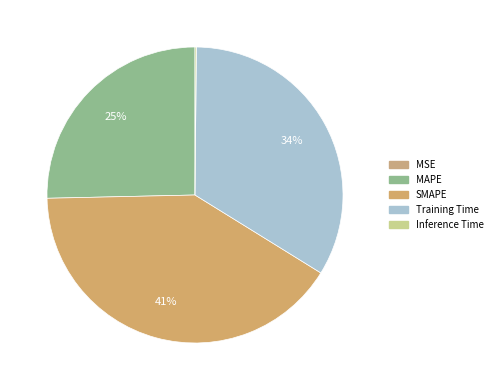

To the nearest percent, what is the average slice percentage?

20%